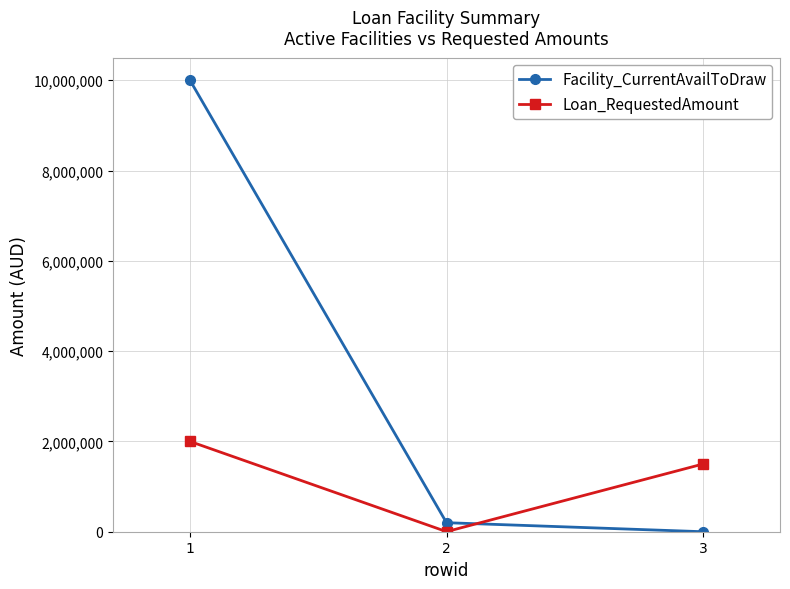

Where does the Facility_CurrentAvailToDraw series first go above 200000?

1